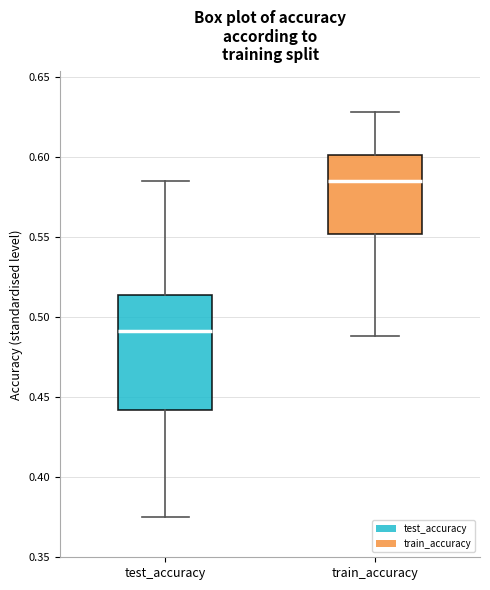

Which box's median line is the highest?

train_accuracy